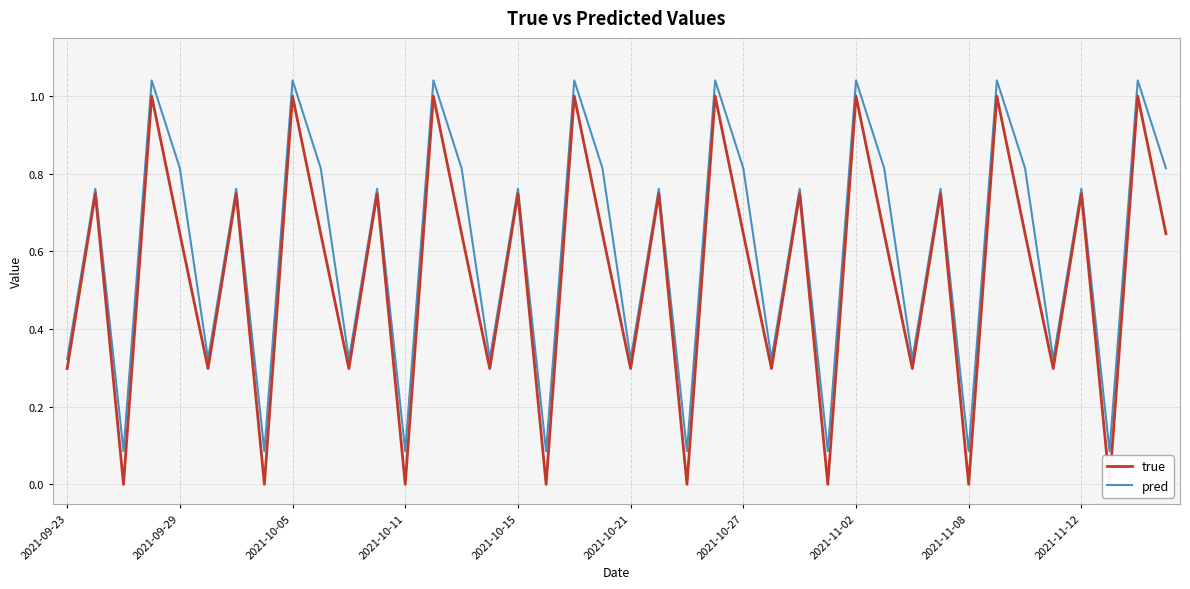

True or false: true and pred intersect in this chart.

False